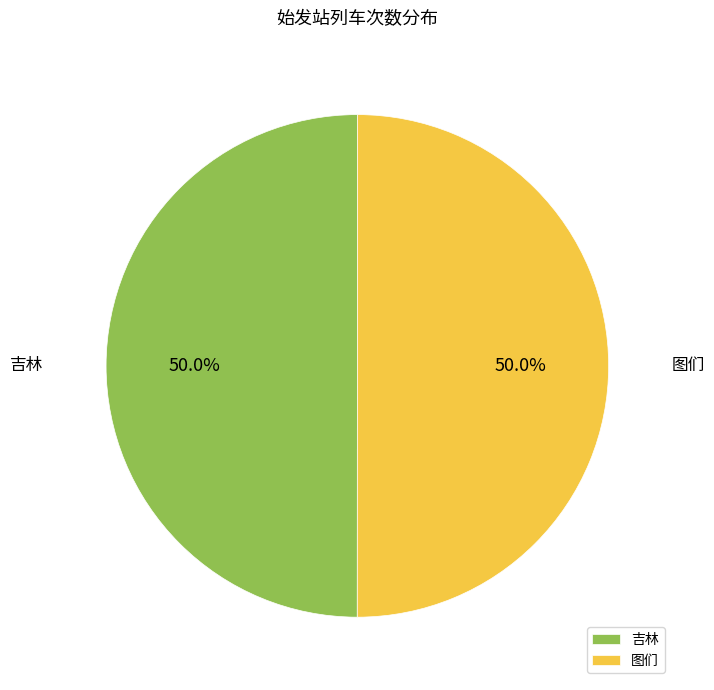

Approximately how many times larger is the value at 图们 compared to 吉林?

1.0